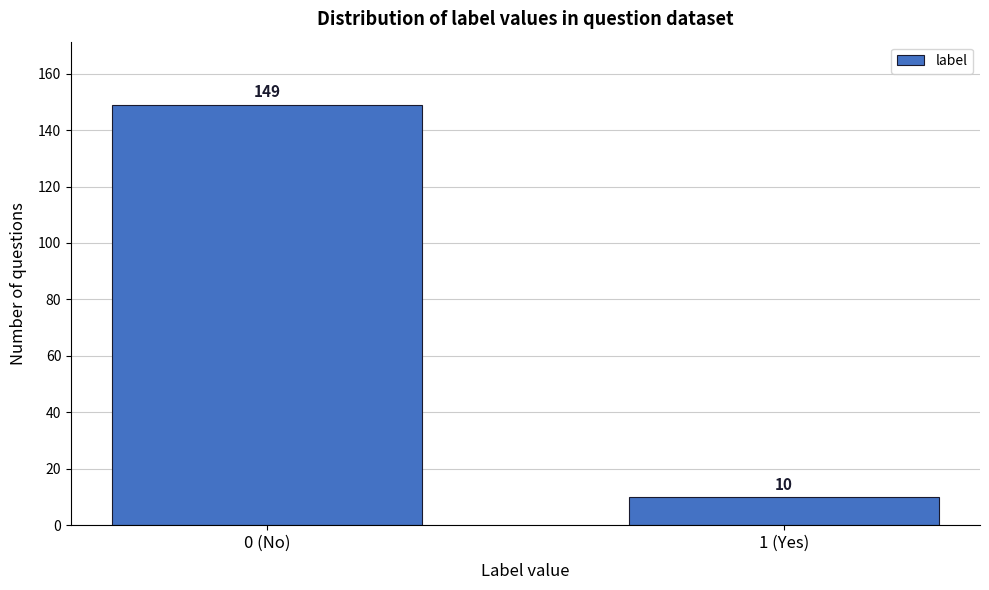

Reading right to left, extract all data points from this chart.

10	149